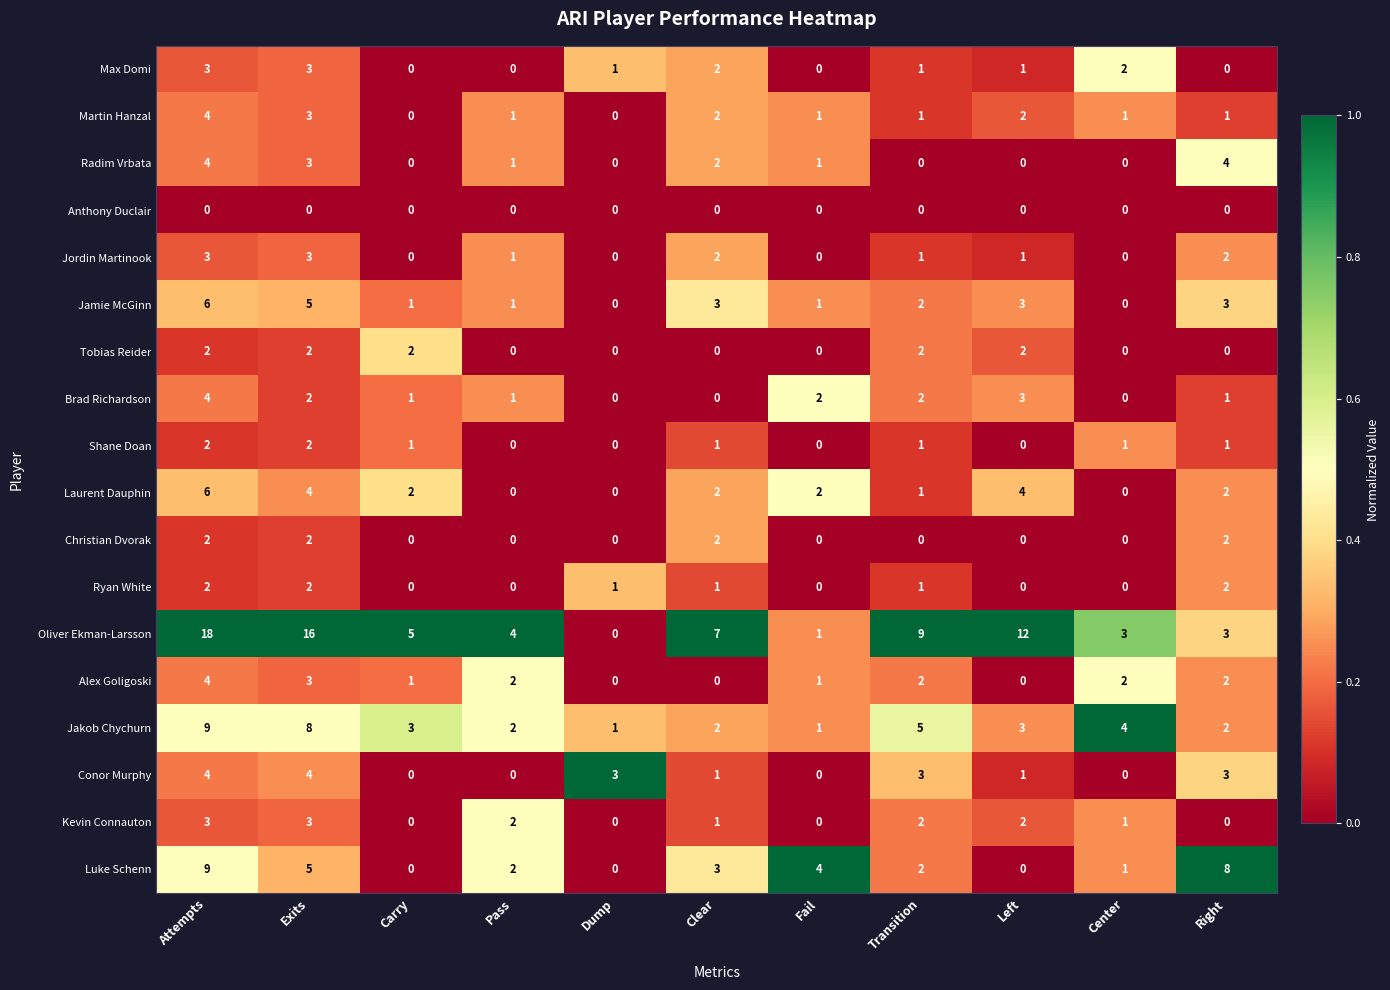

What is the maximum value shown in the chart?

18